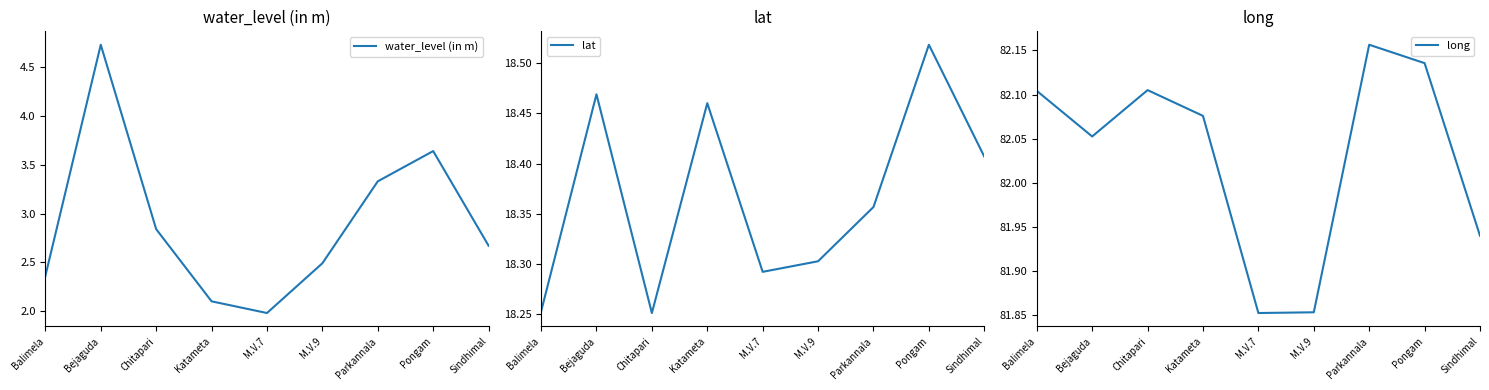

Reading left to right, list all the values displayed in this chart.

water_level (in m): 2.4	4.7	2.8	2.1	2.0	2.5	3.3	3.6	2.7
lat: 18.3	18.5	18.3	18.5	18.3	18.3	18.4	18.5	18.4
long: 82.1	82.1	82.1	82.1	81.9	81.9	82.2	82.1	81.9